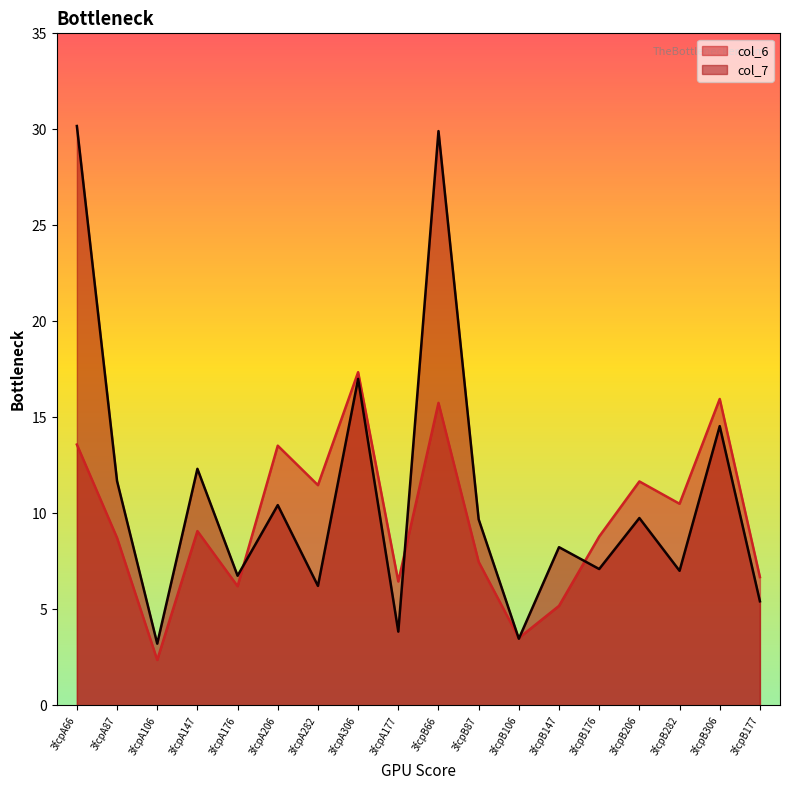

What is the sum of all col_6 values?

174.3